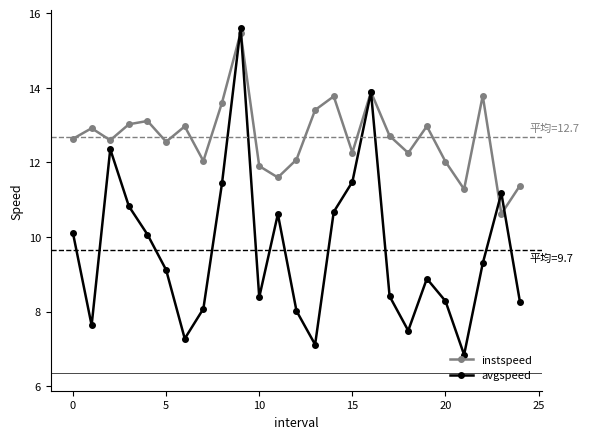

What is the lowest value of the instspeed series?

10.6